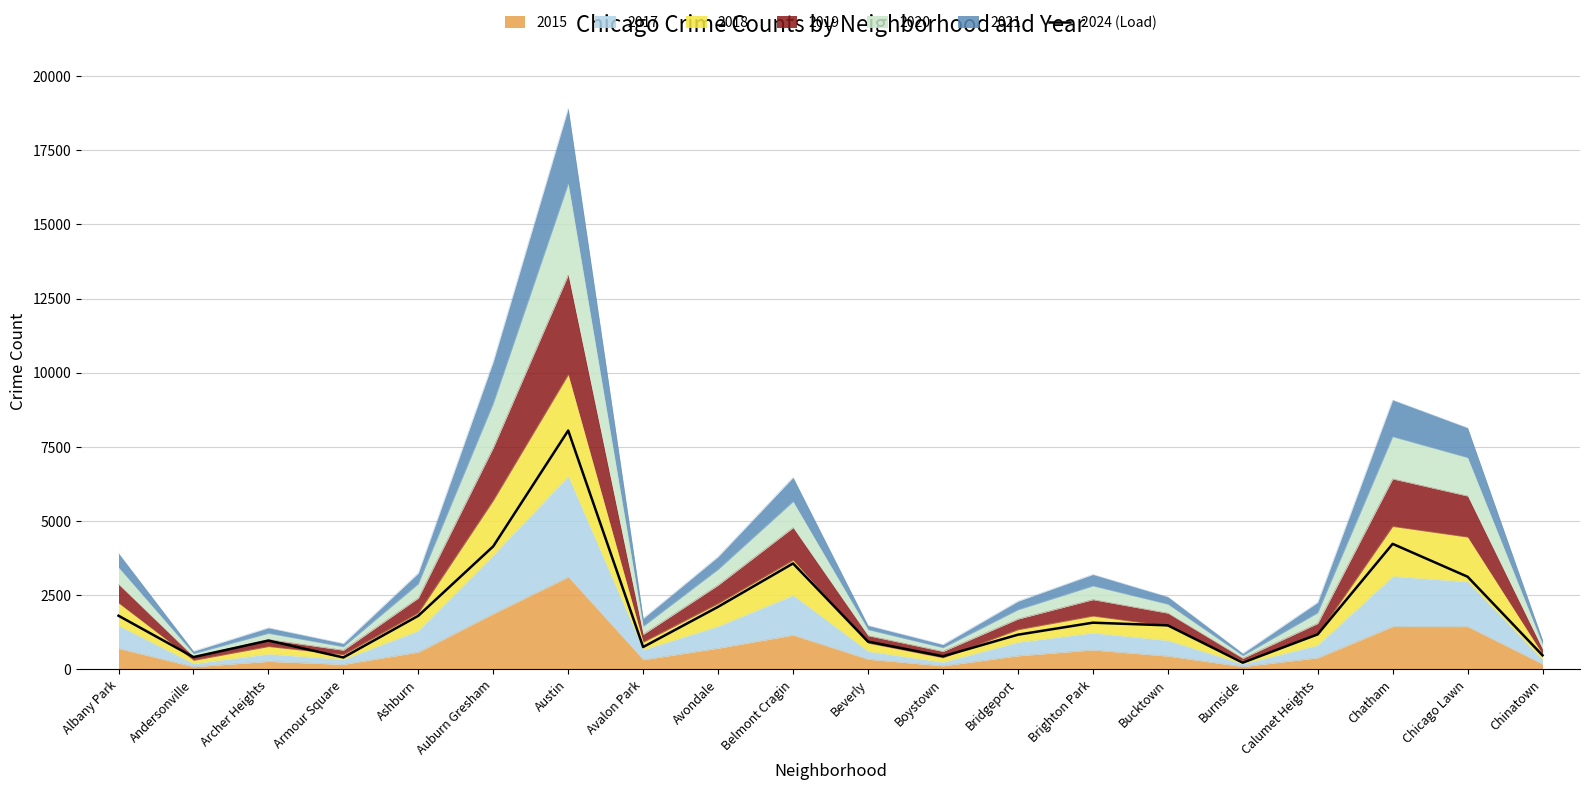

What is the label of the 6th point from the right?

Bucktown